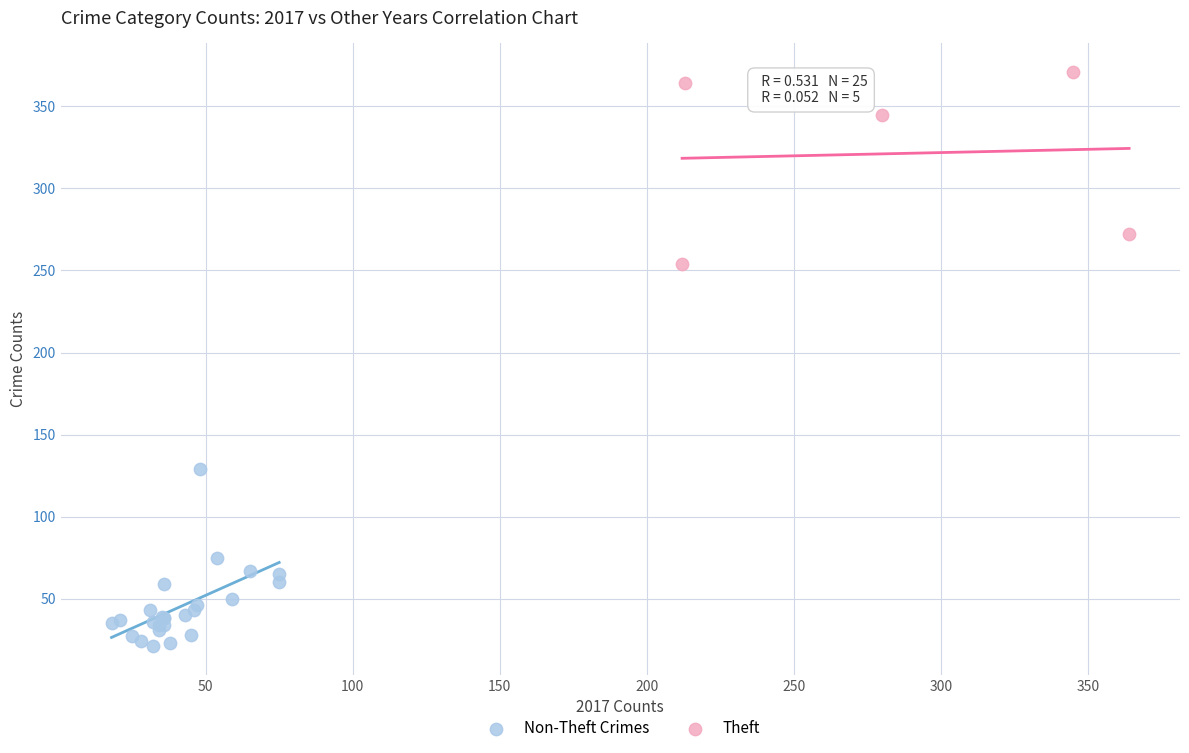

What are all the series names shown in the legend?

Non-Theft Crimes, Theft